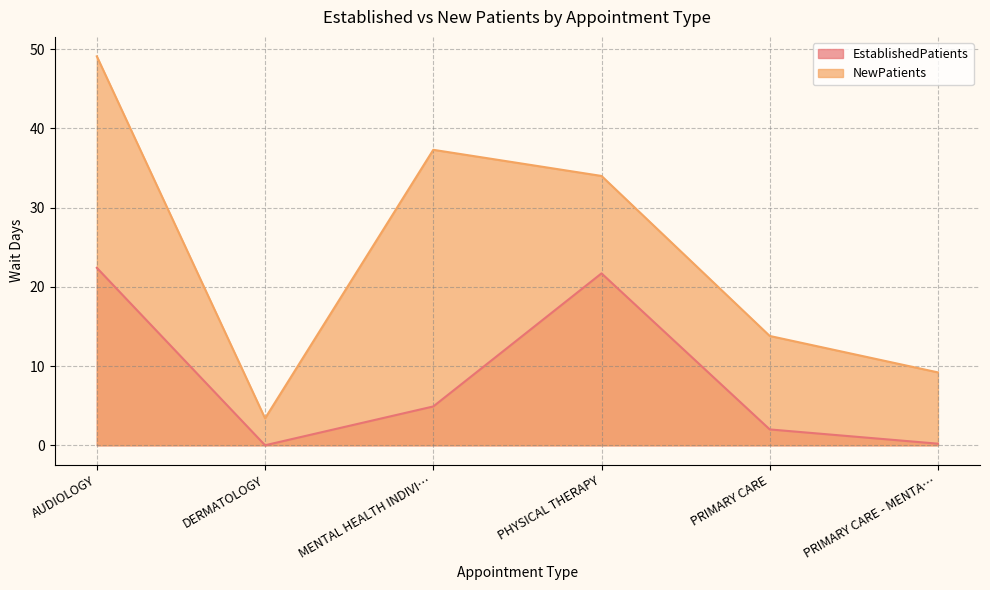

Where is NewPatients nearest to the value 26?

PHYSICAL THERAPY